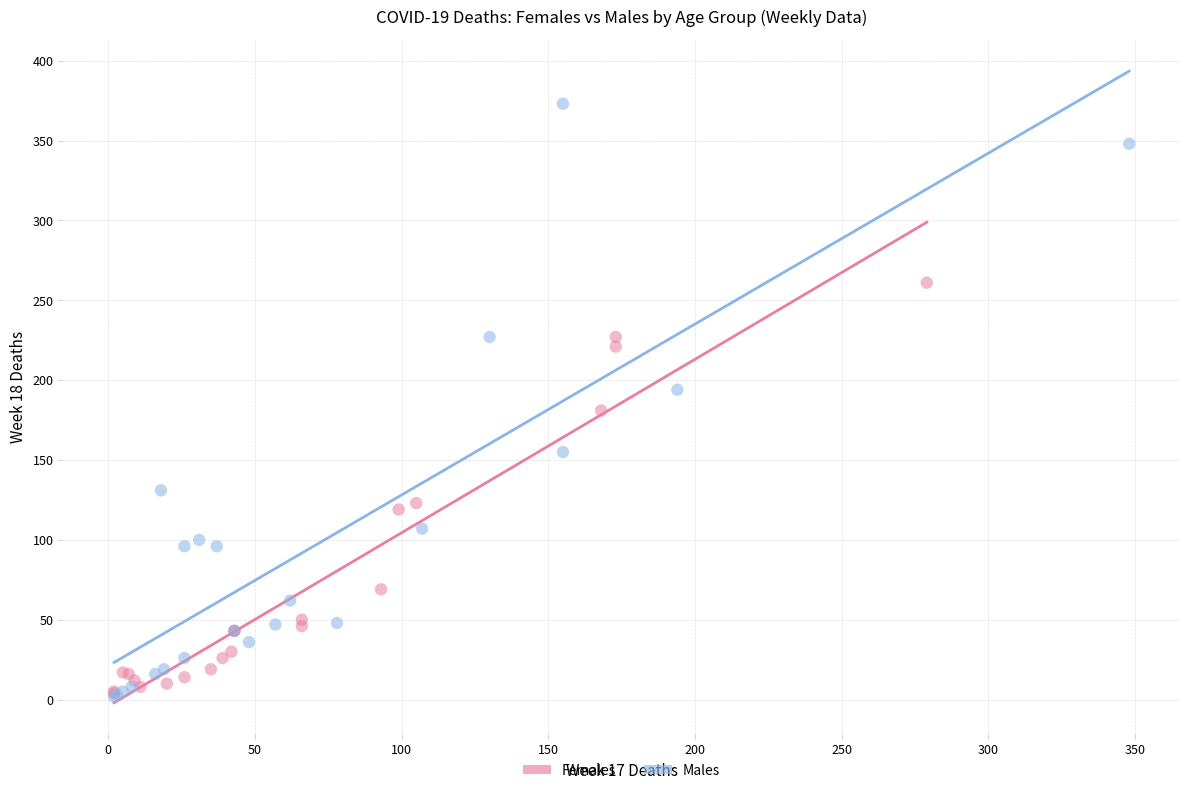

Which series has the widest spread of Y values?

Males